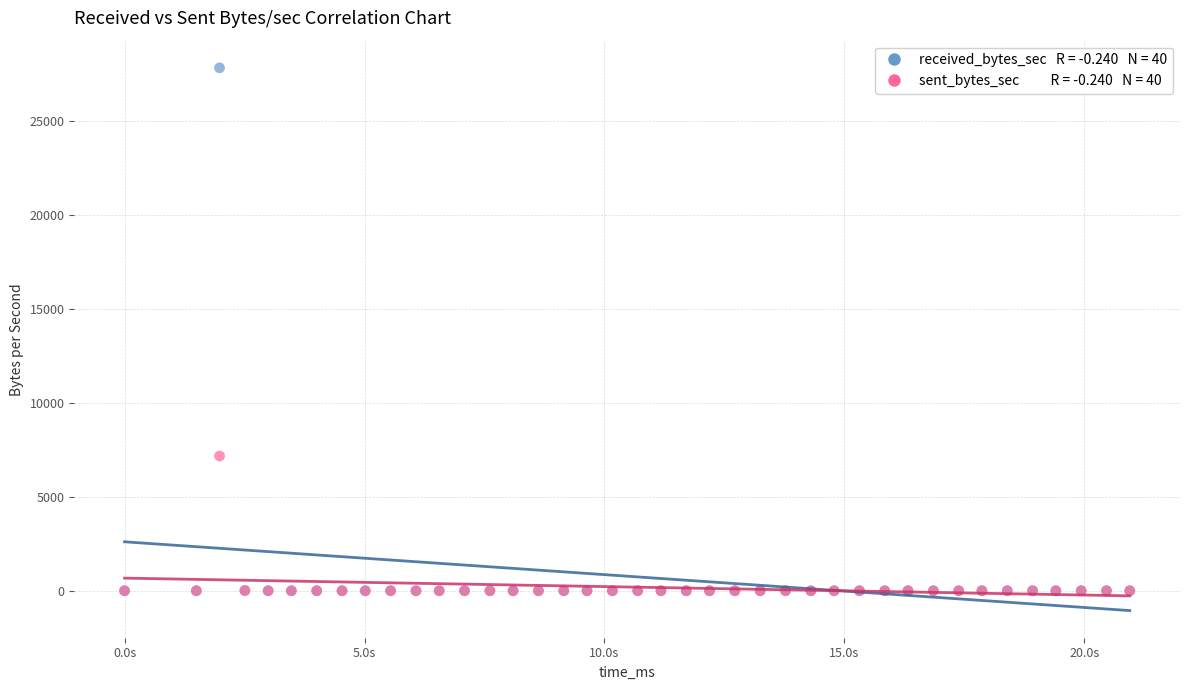

Across all series, what Y value is closest to 13914?

7172